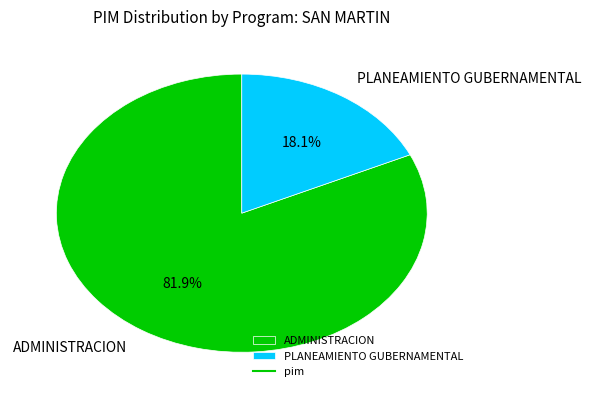

How many slices are in this pie chart?

2